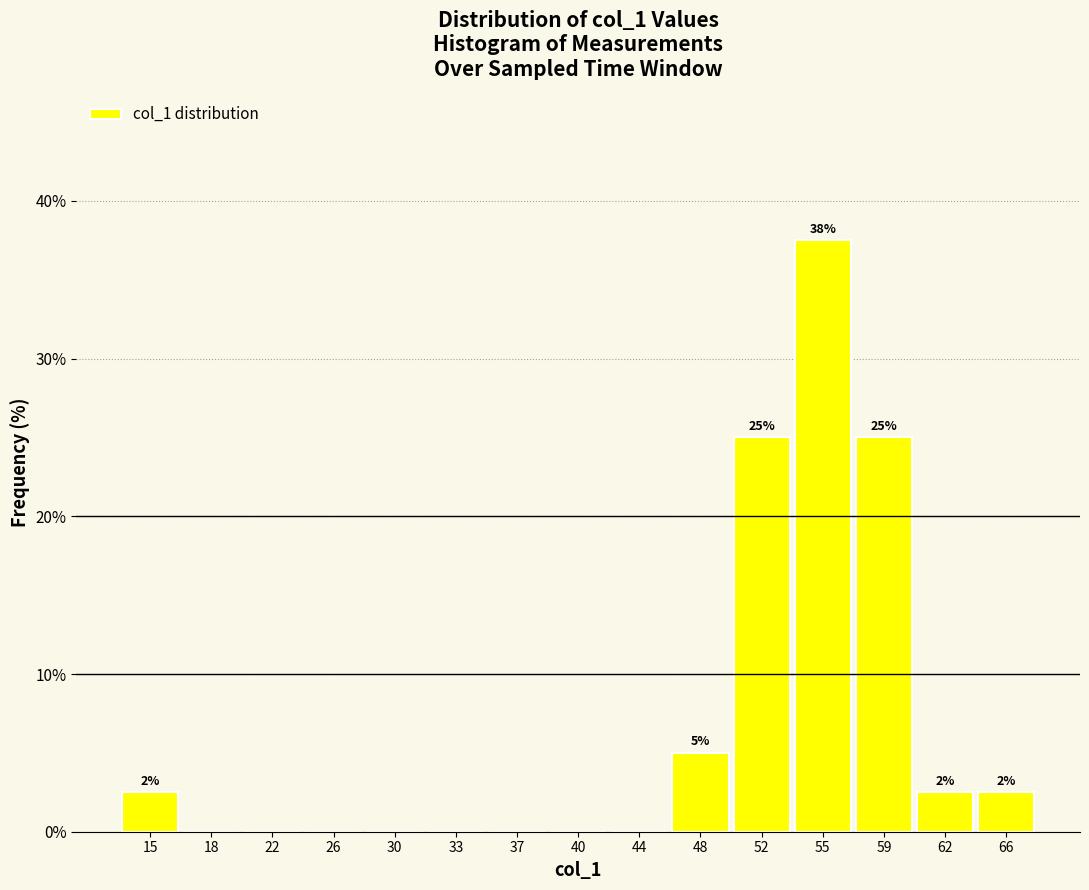

Over which range of the x-axis is the bar tallest?

53.5 to 57.0